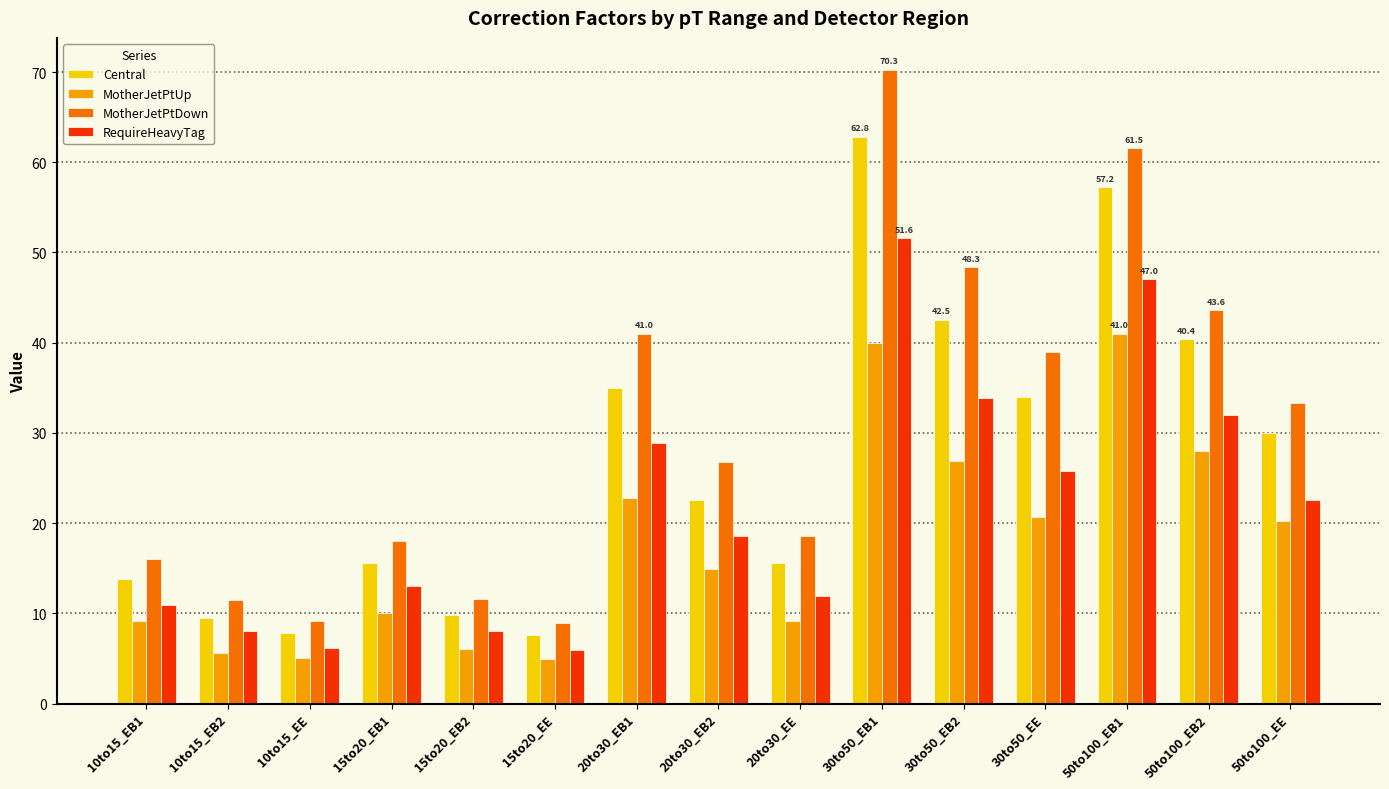

List the series in order of their overall mean, lowest first.

MotherJetPtUp, RequireHeavyTag, Central, MotherJetPtDown